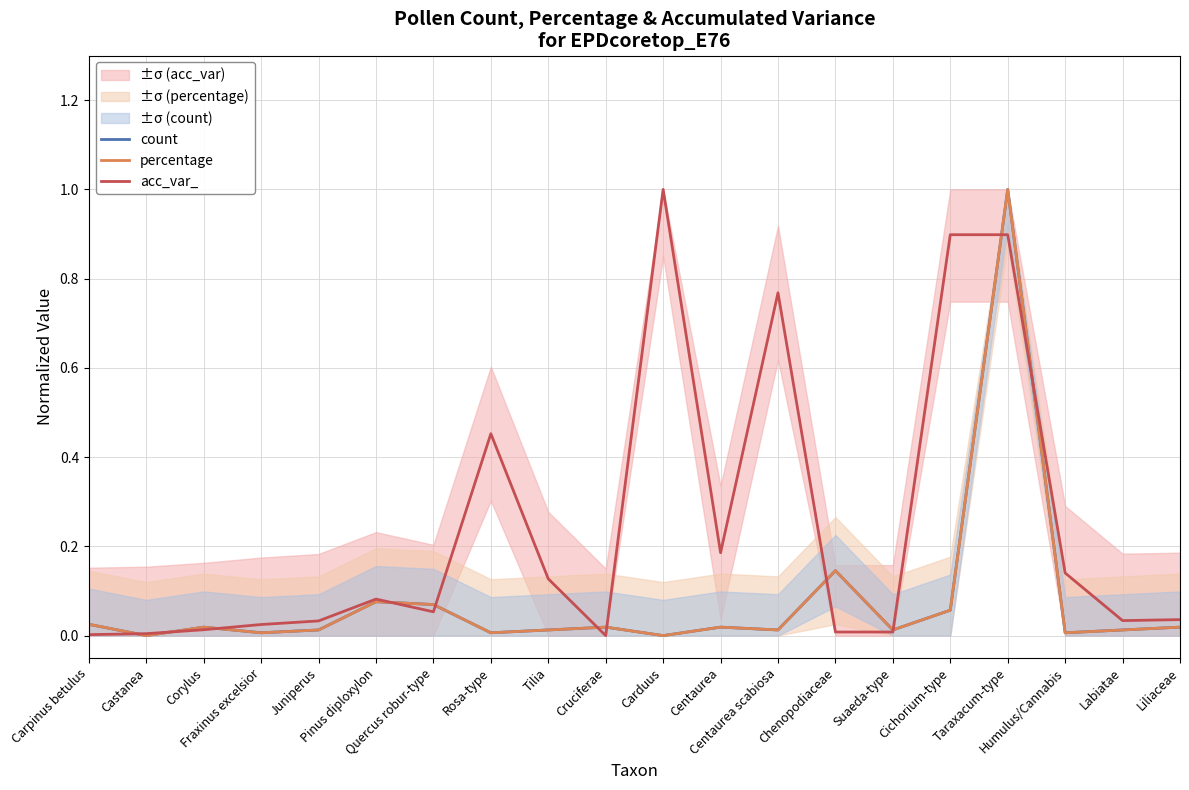

What is the total value across all series at Labiatae?

0.1